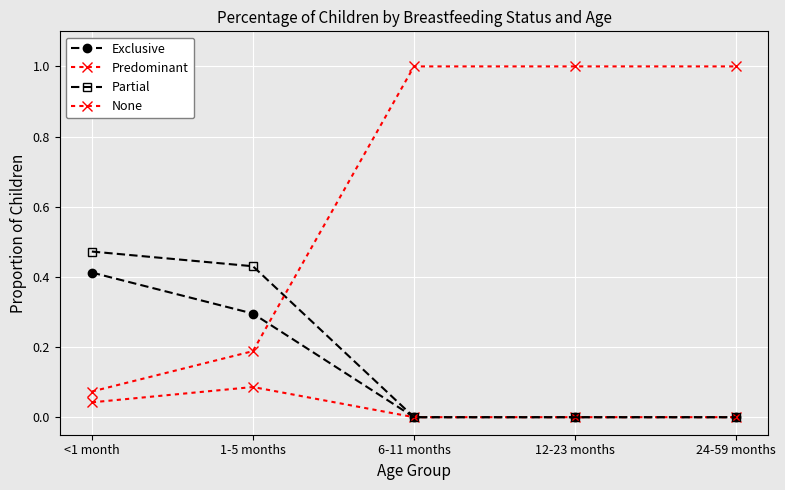

Reading left to right, transcribe all the data shown in this chart.

Exclusive: <1 month=0.4	1-5 months=0.3	6-11 months=0.0	12-23 months=0.0	24-59 months=0.0
Predominant: <1 month=0.0	1-5 months=0.1	6-11 months=0.0	12-23 months=0.0	24-59 months=0.0
Partial: <1 month=0.5	1-5 months=0.4	6-11 months=0.0	12-23 months=0.0	24-59 months=0.0
None: <1 month=0.1	1-5 months=0.2	6-11 months=1.0	12-23 months=1.0	24-59 months=1.0